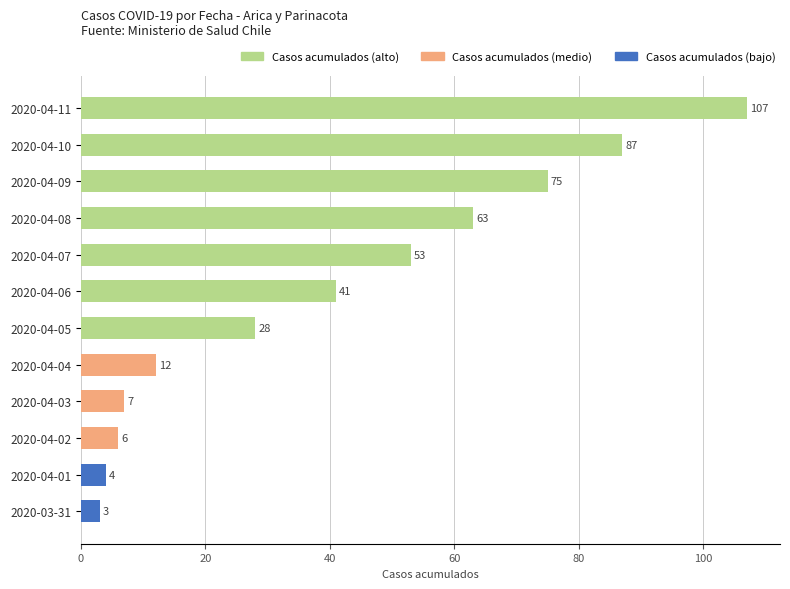

Is it true that the value at 2020-04-06 is 41?

True